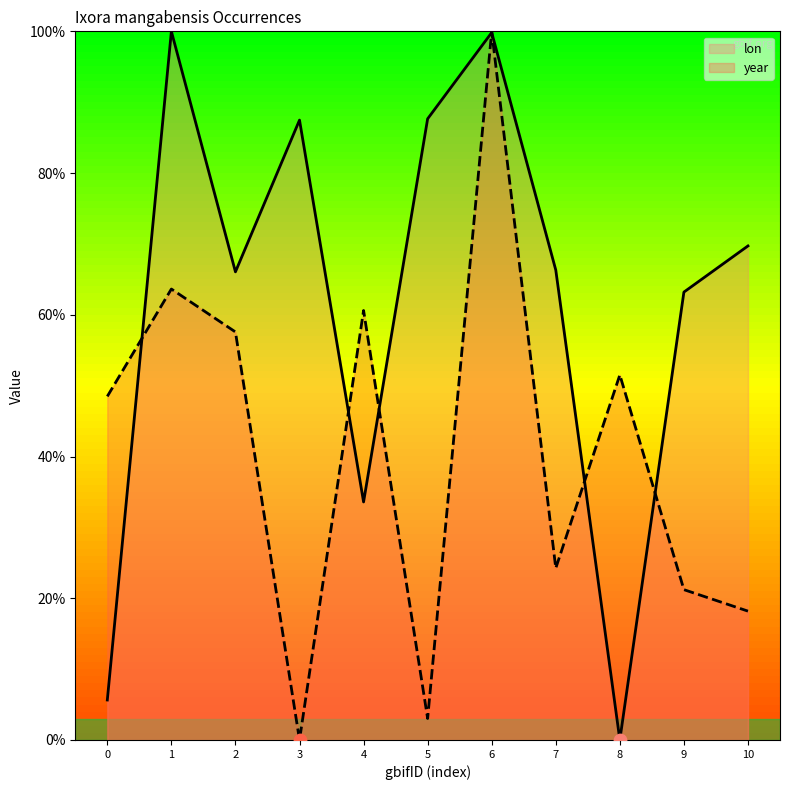

Is the value of year at 9 greater than the value of lon at 5?

No